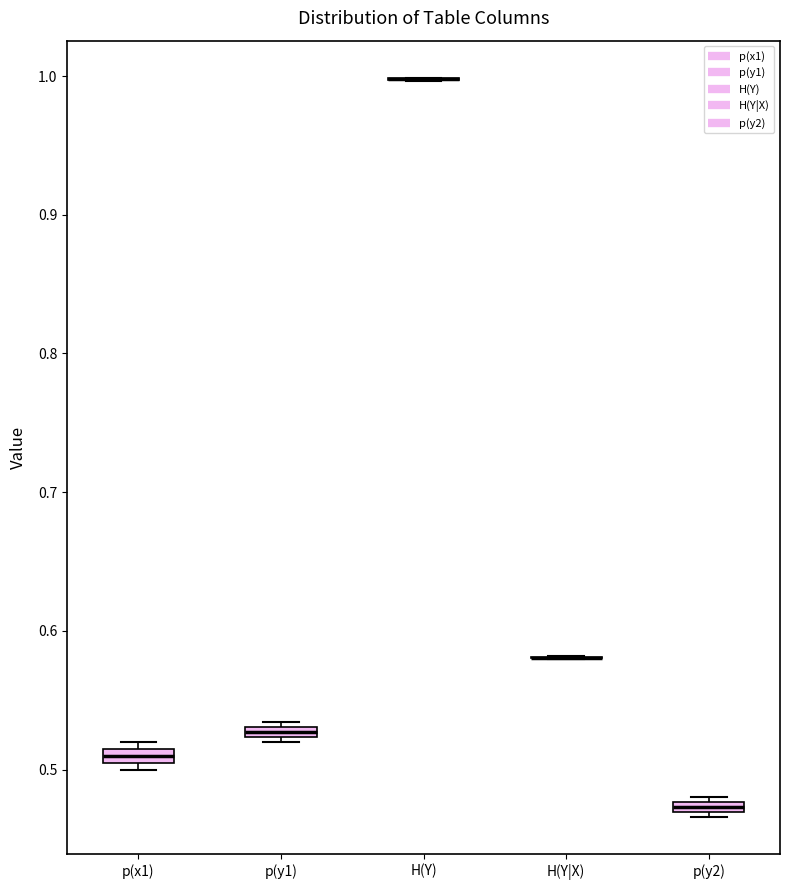

Where is the lower edge of the box for p(x1) on the y-axis? The values are not printed on the chart, so give them approximately, as read against the axis.

0.51